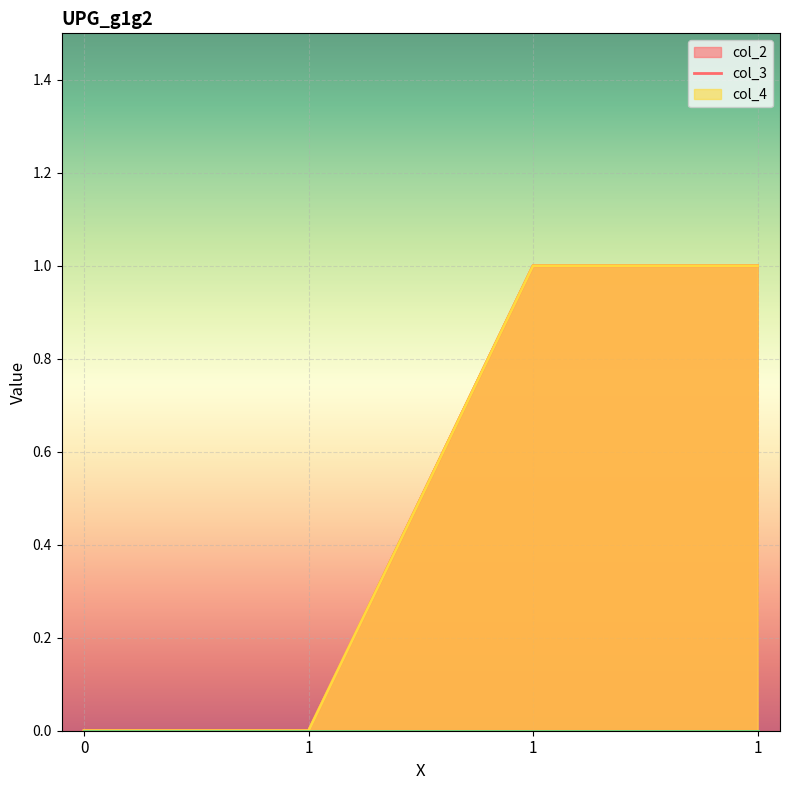

What is the sum of all col_2 values?

2